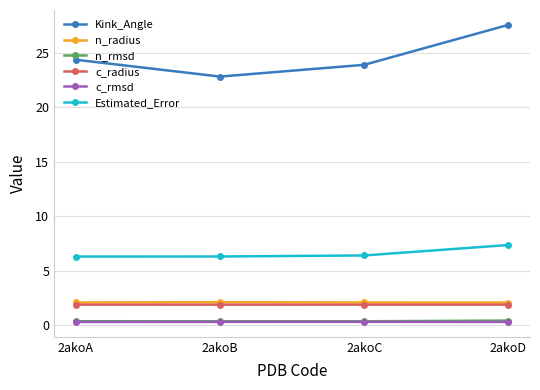

True or false: Kink_Angle has more than 1 points higher than both neighbors.

False